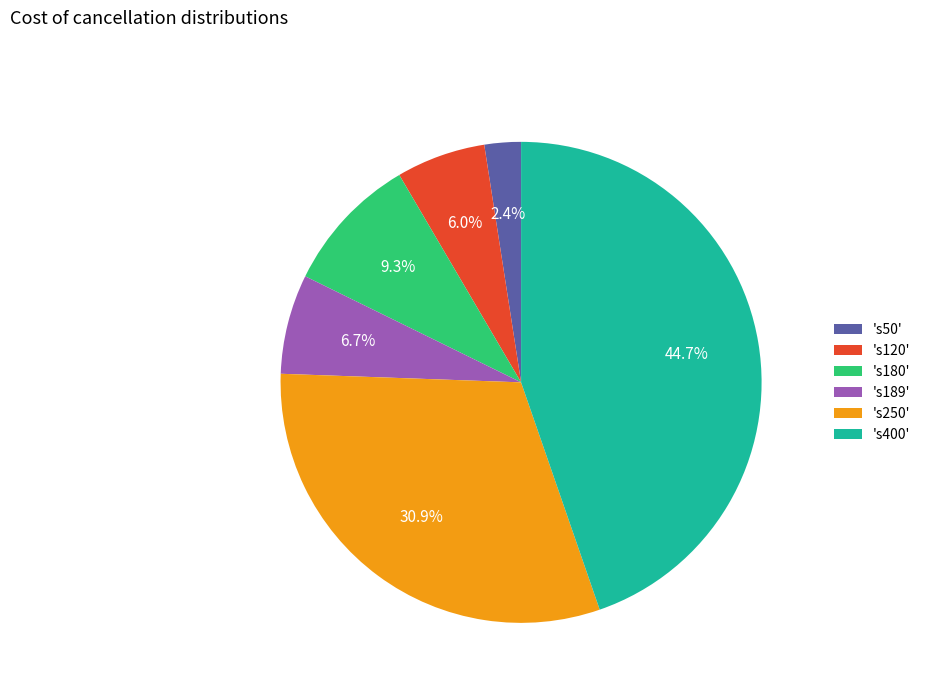

Does any single category account for the majority?

No